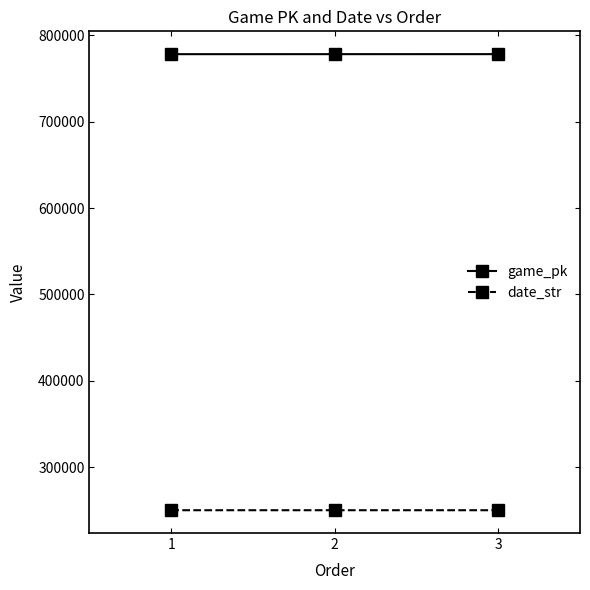

What is the spread (max minus min) of values at 3?

527419